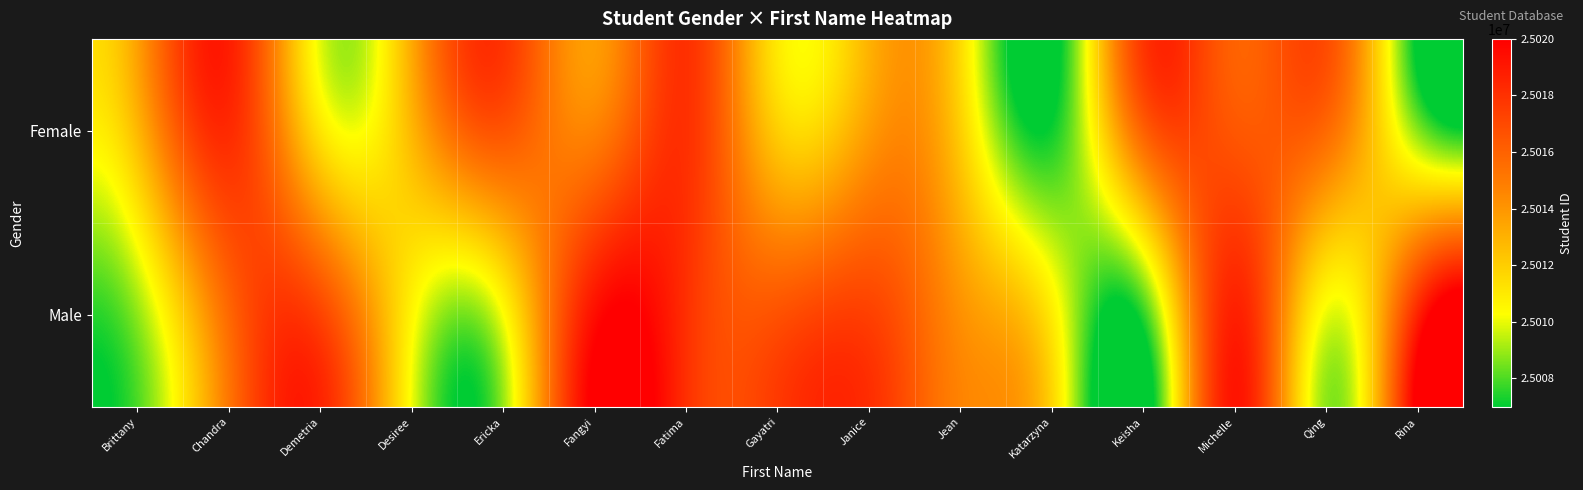

Reading right to left, extract all data points from this chart.

Female: Rina=25008738	Qing=25015674	Michelle=25016460	Keisha=25016020	Katarzyna=25007190	Jean=25011962	Janice=25013750	Gayatri=25011994	Fatima=25018014	Fangyi=25014751	Ericka=25016539	Desiree=25012819	Demetria=25011190	Chandra=25018253	Brittany=25012794
Male: Rina=25018576	Qing=25010016	Michelle=25018702	Keisha=25007608	Katarzyna=25010928	Jean=25014193	Janice=25017367	Gayatri=25016675	Fatima=25018061	Fangyi=25019408	Ericka=25010276	Desiree=25010582	Demetria=25017242	Chandra=25015731	Brittany=25008833